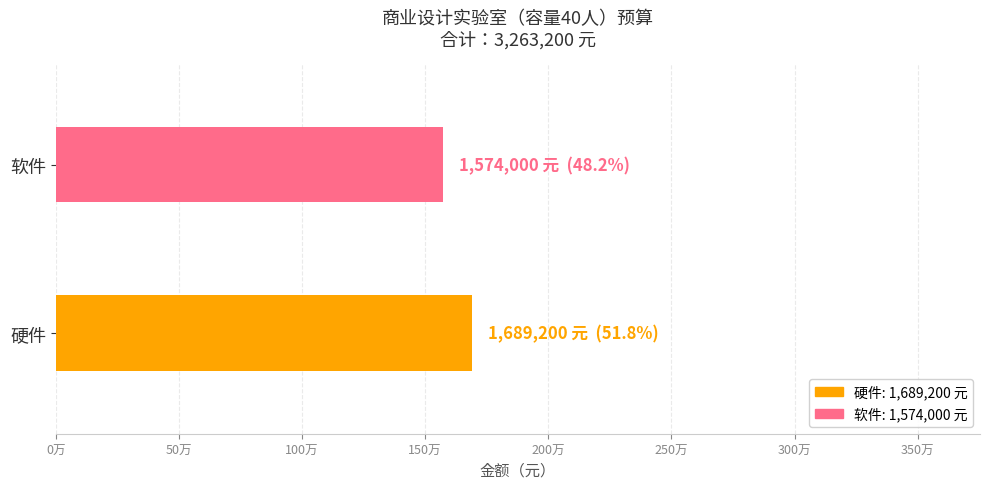

Does the chart contain any negative values?

No